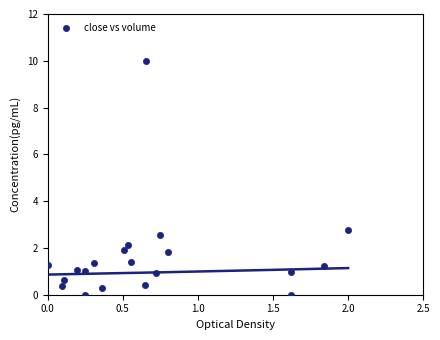

What Y value in the scatter plot is closest to 5?

2.8